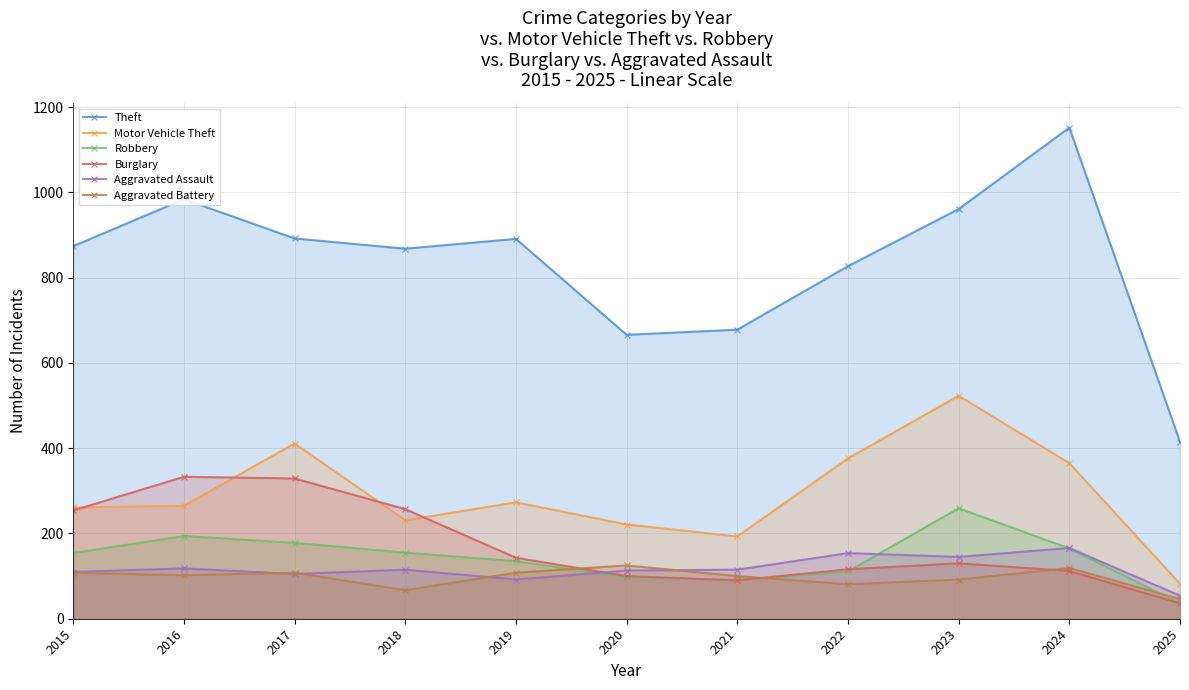

The value of Aggravated Assault at 2022 is 241. True or false?

False